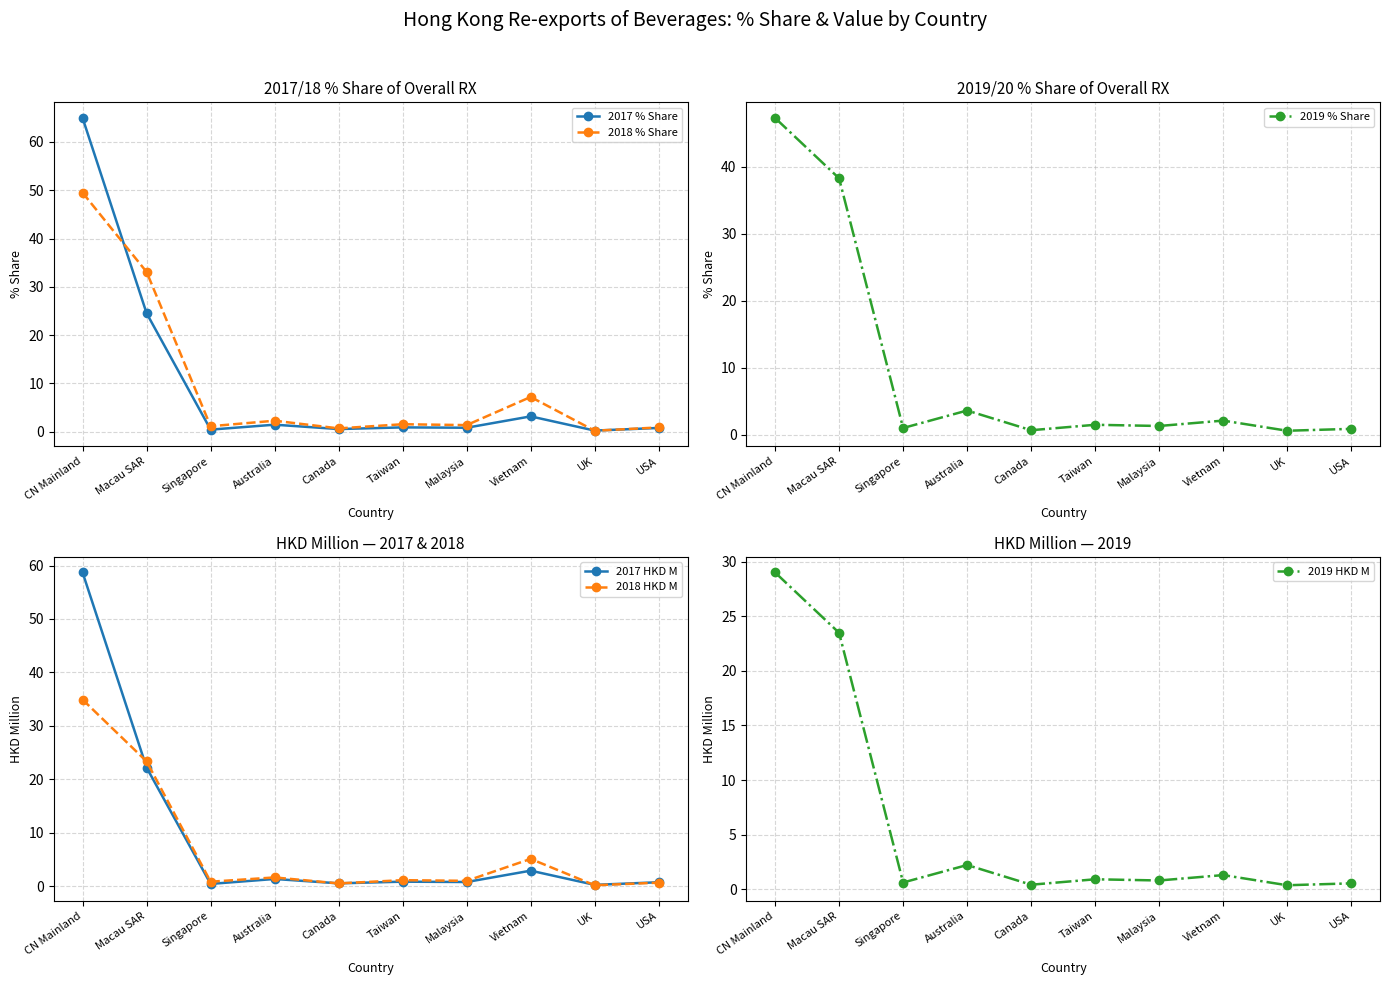

Is it true that 2017 HKD M equals 58.7 at CN Mainland?

True